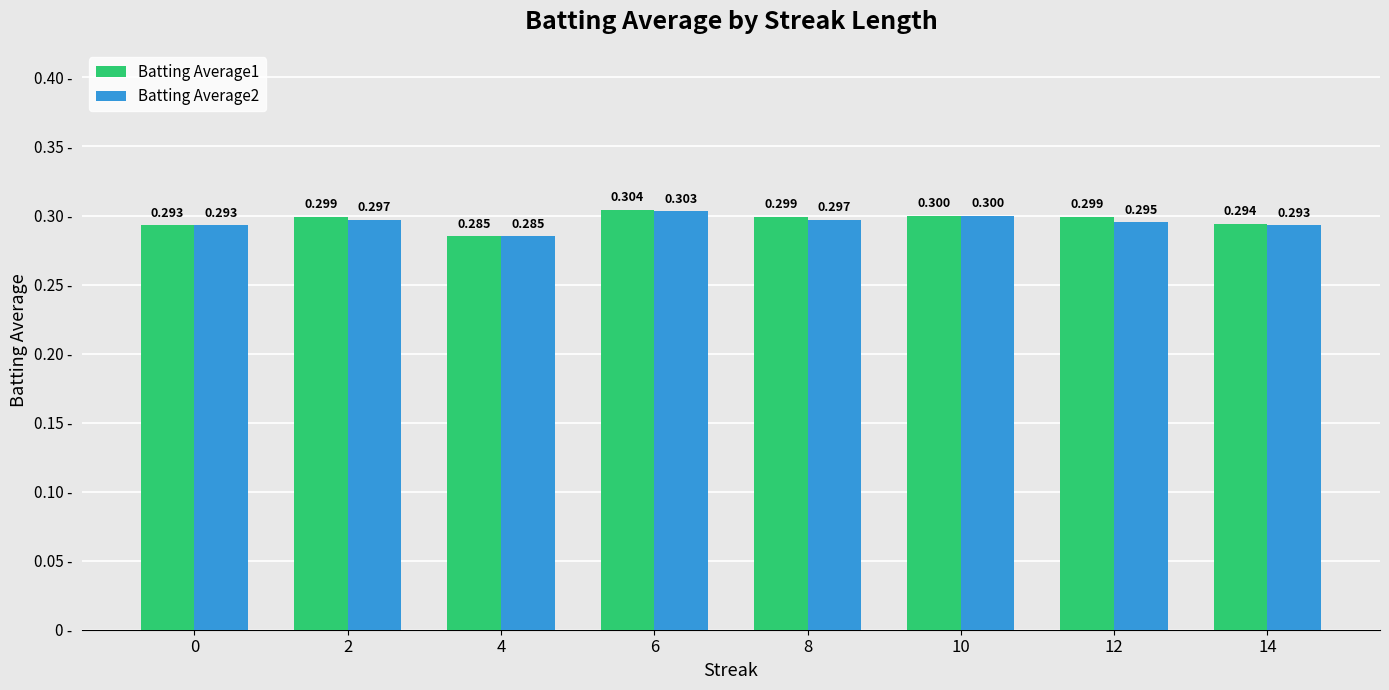

What value does the Batting Average2 series have at 0?

0.3